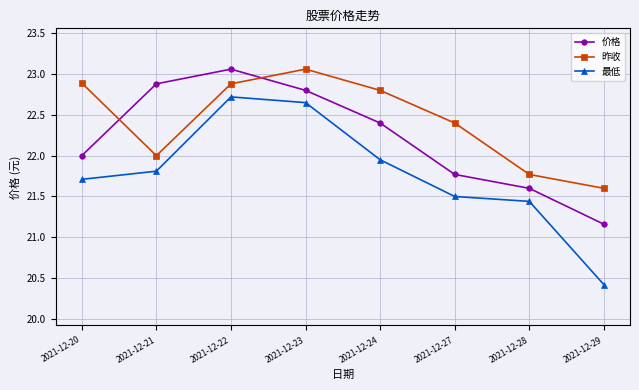

What are all the series names shown in the legend?

价格, 昨收, 最低